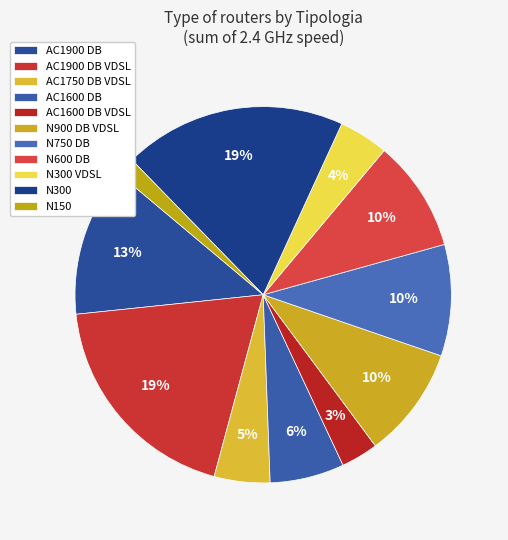

Count the number of slices in the pie.

11